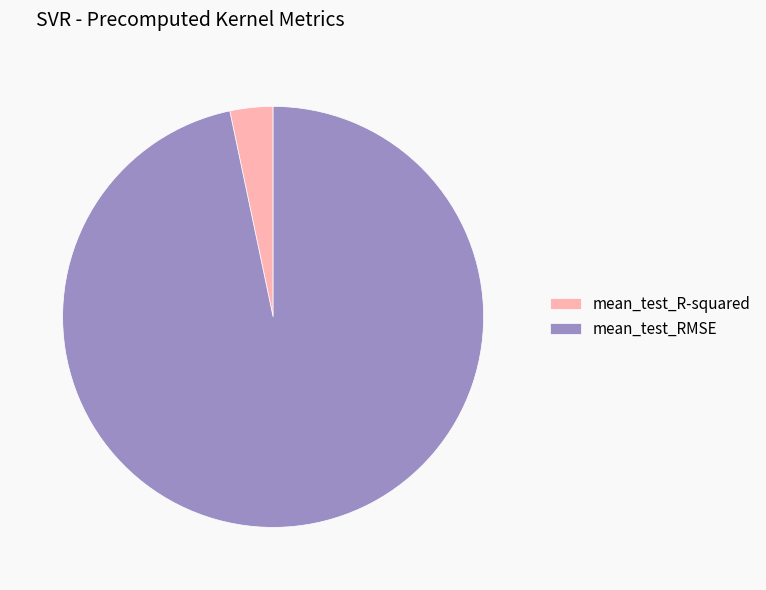

What is the largest slice in the pie chart?

mean_test_RMSE